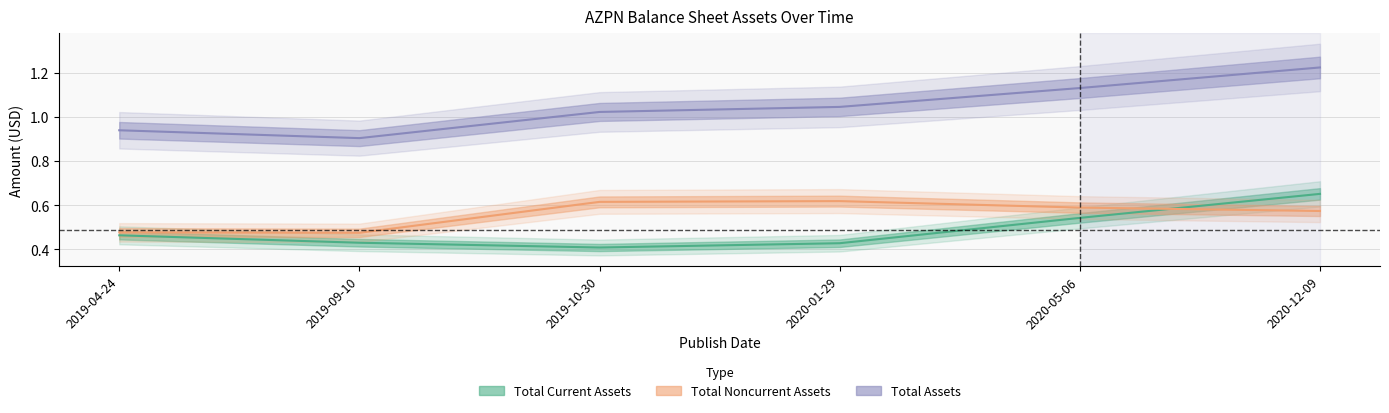

Rank the series at 2020-05-06 from lowest to highest value.

Total Current Assets, Total Noncurrent Assets, Total Assets